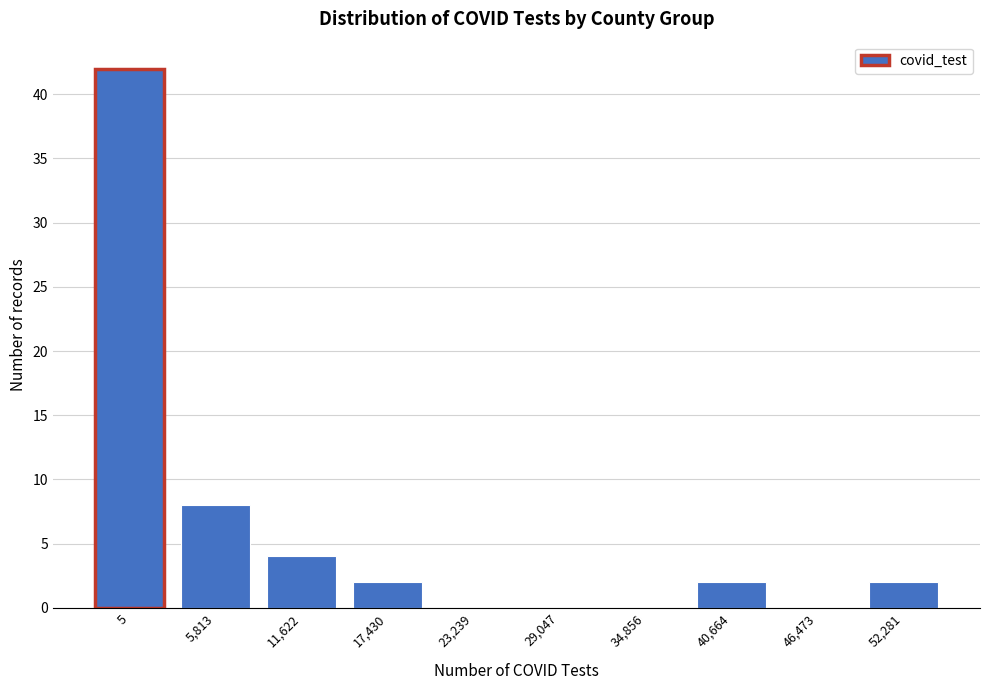

Reading left to right, extract all data points from this chart.

5=42	5,813=8	11,622=4	17,430=2	23,239=0	29,047=0	34,856=0	40,664=2	46,473=0	52,281=2